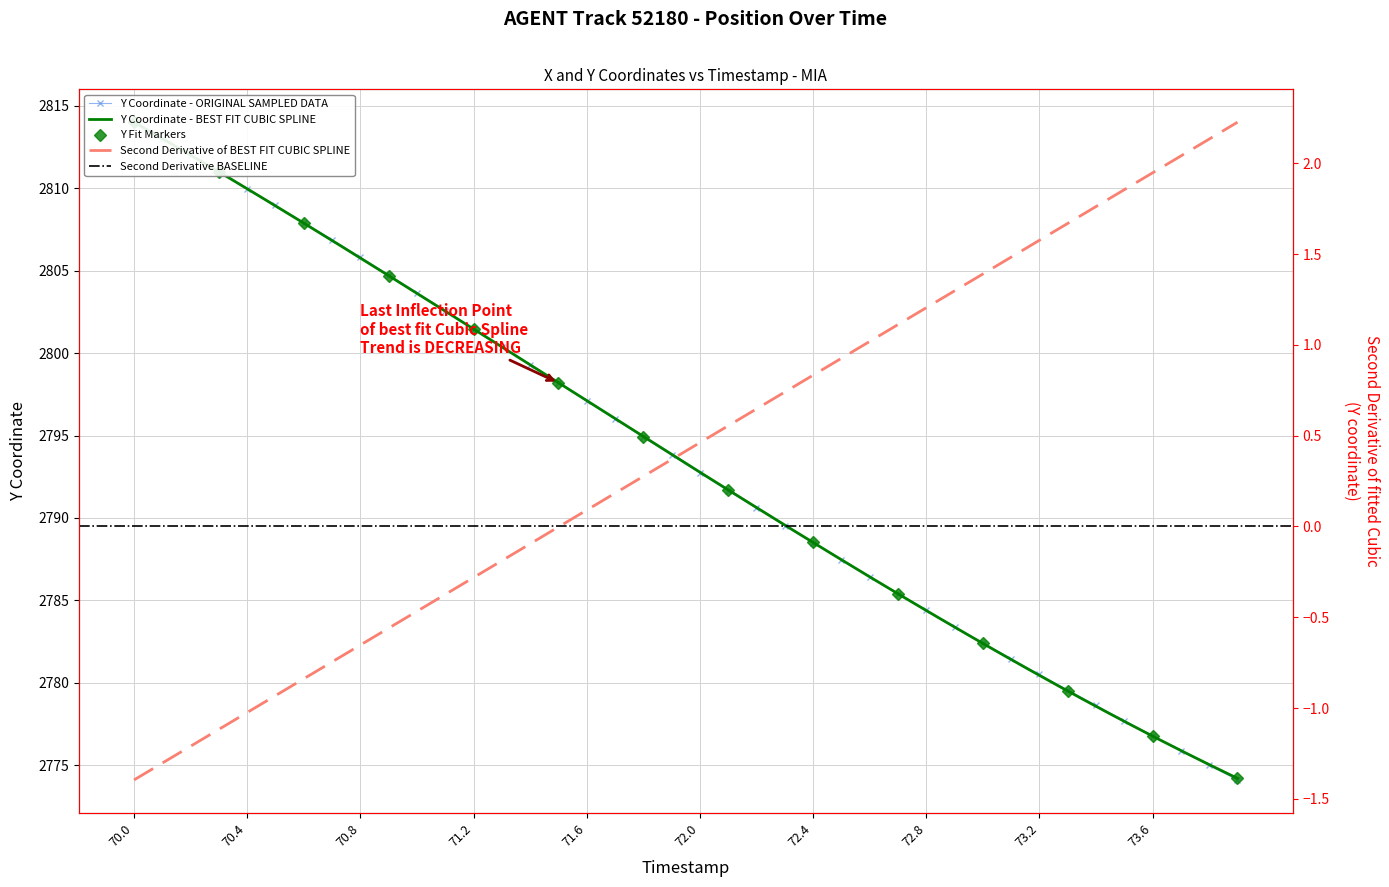

What is the smallest value displayed?

2774.1